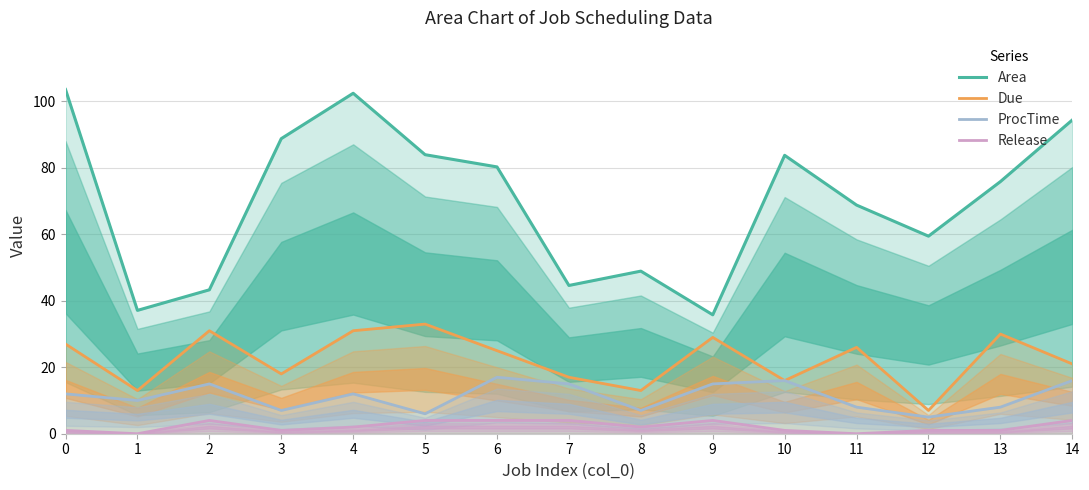

What is the sum of the Release values at 13 and 3?

2.0